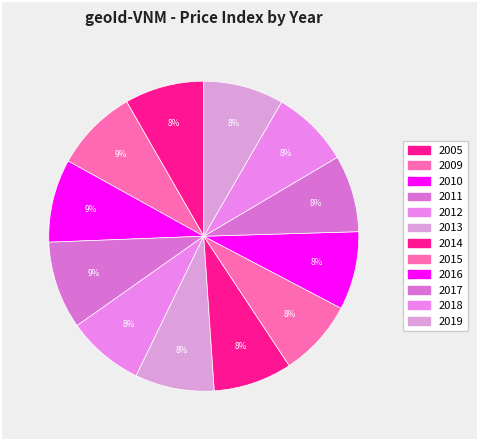

To the nearest percent, what is the difference between the largest and smallest slice percentages?

1%